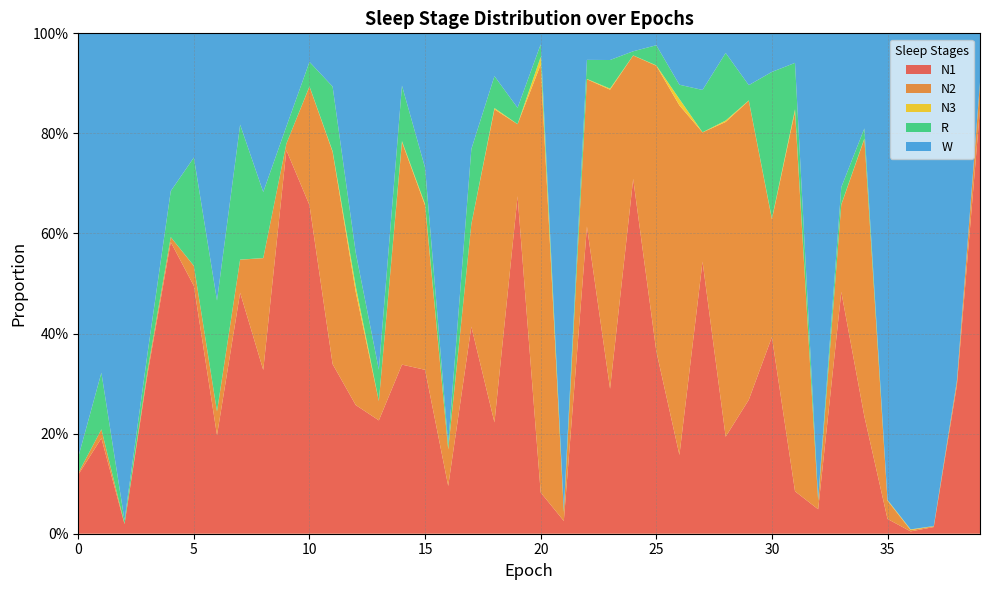

Reading right to left, transcribe all the data shown in this chart.

N1: 39=0.8	38=0.3	37=0.0	36=0.0	35=0.0	34=0.2	33=0.5	32=0.0	31=0.1	30=0.4	29=0.3	28=0.2	27=0.5	26=0.2	25=0.4	24=0.7	23=0.3	22=0.6	21=0.0	20=0.1	19=0.7	18=0.2	17=0.4	16=0.1	15=0.3	14=0.3	13=0.2	12=0.3	11=0.3	10=0.7	9=0.8	8=0.3	7=0.5	6=0.2	5=0.5	4=0.6	3=0.3	2=0.0	1=0.2	0=0.1
N2: 39=0.1	38=0.0	37=0.0	36=0.0	35=0.0	34=0.6	33=0.2	32=0.0	31=0.8	30=0.2	29=0.6	28=0.6	27=0.3	26=0.7	25=0.6	24=0.2	23=0.6	22=0.3	21=0.0	20=0.9	19=0.1	18=0.6	17=0.2	16=0.1	15=0.3	14=0.4	13=0.0	12=0.2	11=0.4	10=0.2	9=0.0	8=0.2	7=0.1	6=0.0	5=0.0	4=0.0	3=0.0	2=0.0	1=0.0	0=0.0
N3: 39=0.0	38=0.0	37=0.0	36=0.0	35=0.0	34=0.0	33=0.0	32=0.0	31=0.0	30=0.0	29=0.0	28=0.0	27=0.0	26=0.0	25=0.0	24=0.0	23=0.0	22=0.0	21=0.0	20=0.0	19=0.0	18=0.0	17=0.0	16=0.0	15=0.0	14=0.0	13=0.0	12=0.0	11=0.0	10=0.0	9=0.0	8=0.0	7=0.0	6=0.0	5=0.0	4=0.0	3=0.0	2=0.0	1=0.0	0=0.0
R: 39=0.0	38=0.0	37=0.0	36=0.0	35=0.0	34=0.0	33=0.0	32=0.0	31=0.1	30=0.3	29=0.0	28=0.1	27=0.1	26=0.0	25=0.0	24=0.0	23=0.1	22=0.0	21=0.0	20=0.0	19=0.0	18=0.1	17=0.1	16=0.0	15=0.1	14=0.1	13=0.1	12=0.1	11=0.1	10=0.0	9=0.0	8=0.1	7=0.3	6=0.2	5=0.2	4=0.1	3=0.0	2=0.0	1=0.1	0=0.0
W: 39=0.1	38=0.7	37=1.0	36=1.0	35=0.9	34=0.2	33=0.3	32=0.9	31=0.1	30=0.1	29=0.1	28=0.0	27=0.1	26=0.1	25=0.0	24=0.0	23=0.1	22=0.1	21=1.0	20=0.0	19=0.1	18=0.1	17=0.2	16=0.8	15=0.3	14=0.1	13=0.7	12=0.4	11=0.1	10=0.1	9=0.2	8=0.3	7=0.2	6=0.5	5=0.2	4=0.3	3=0.6	2=1.0	1=0.7	0=0.8